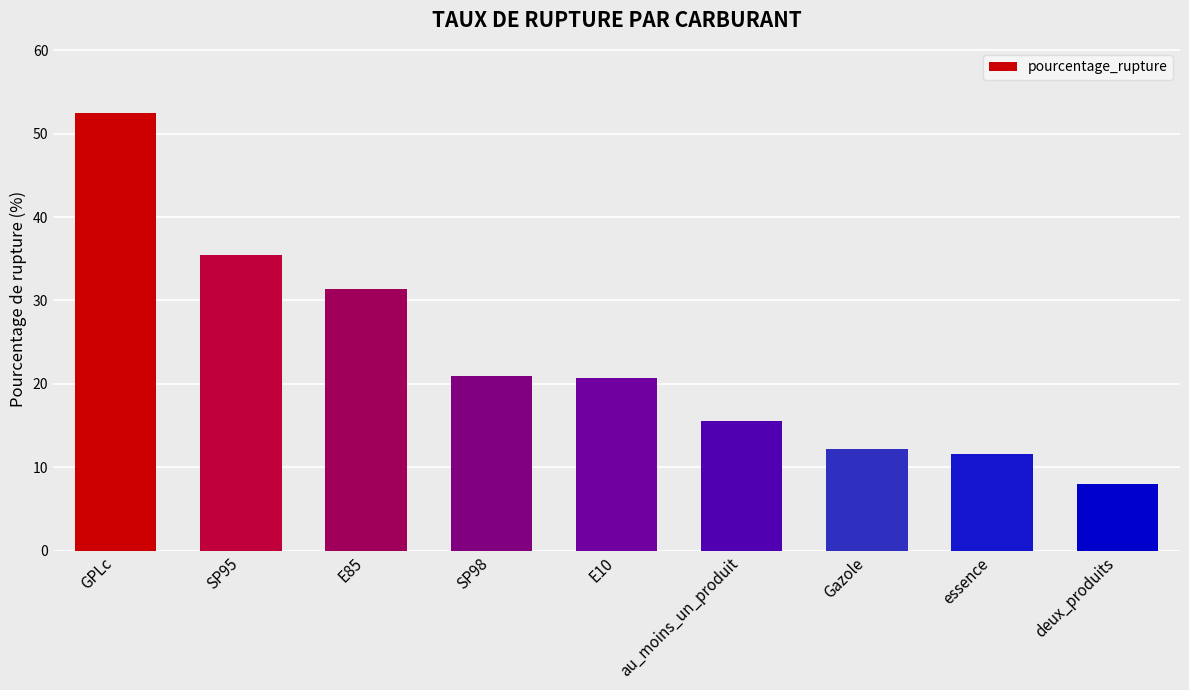

How many distinct data groups are displayed?

1